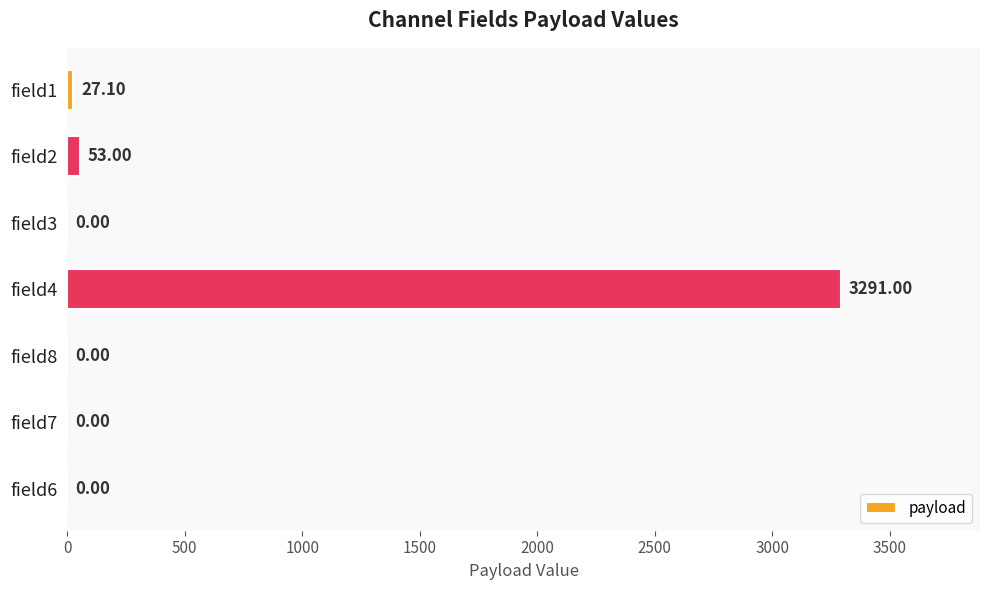

What is the change in value from field2 to field7?

-53.0